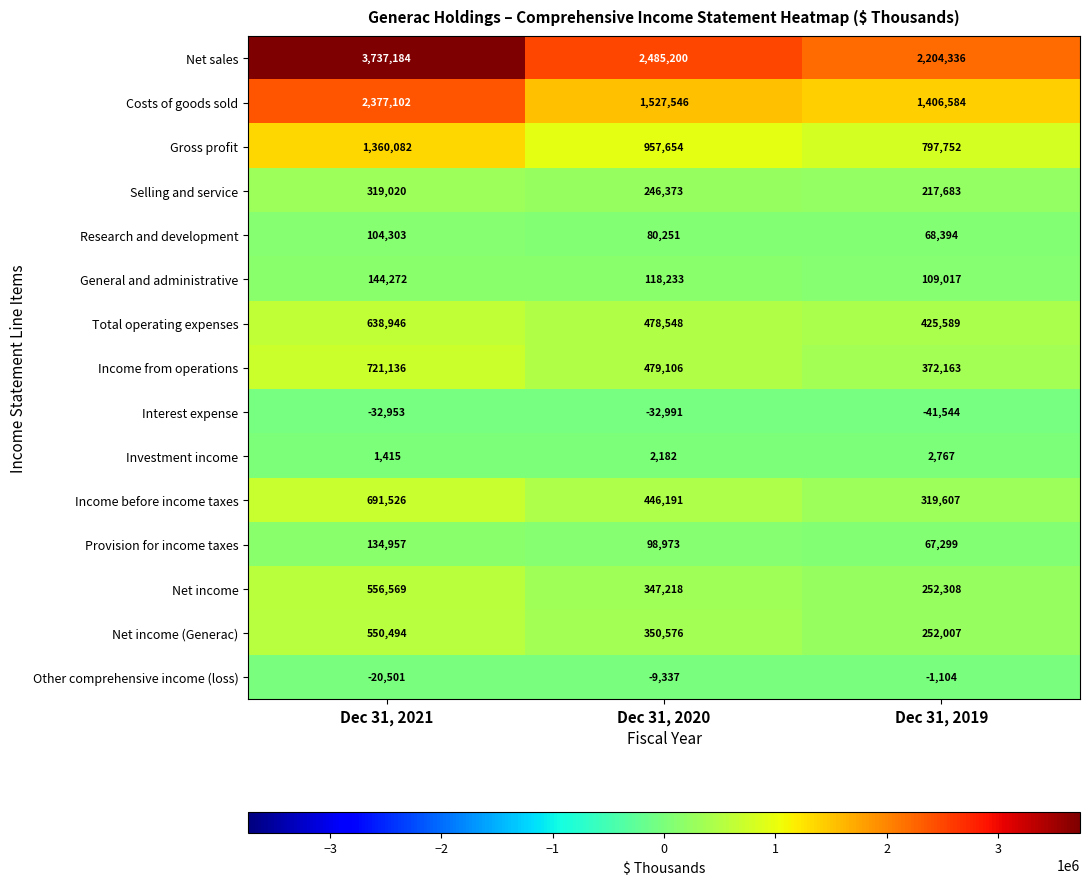

At Dec 31, 2019, list the series in order from largest to smallest.

Net sales, Costs of goods sold, Gross profit, Total operating expenses, Income from operations, Income before income taxes, Net income, Net income (Generac), Selling and service, General and administrative, Research and development, Provision for income taxes, Investment income, Other comprehensive income (loss), Interest expense